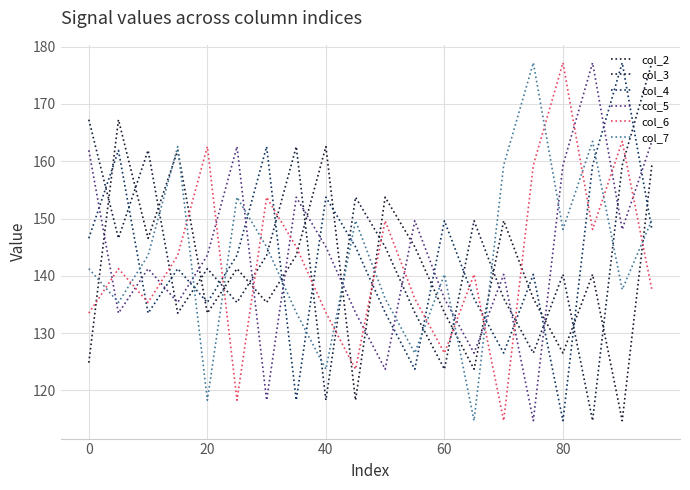

Is this an area chart (filled region under the line)?

No